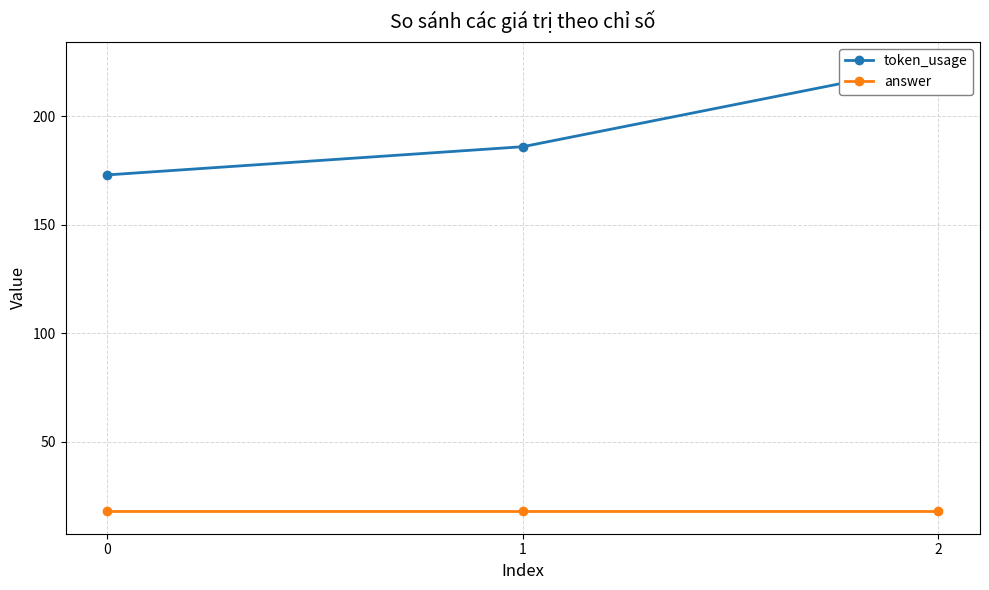

Is it true that answer equals 31 at 0?

False